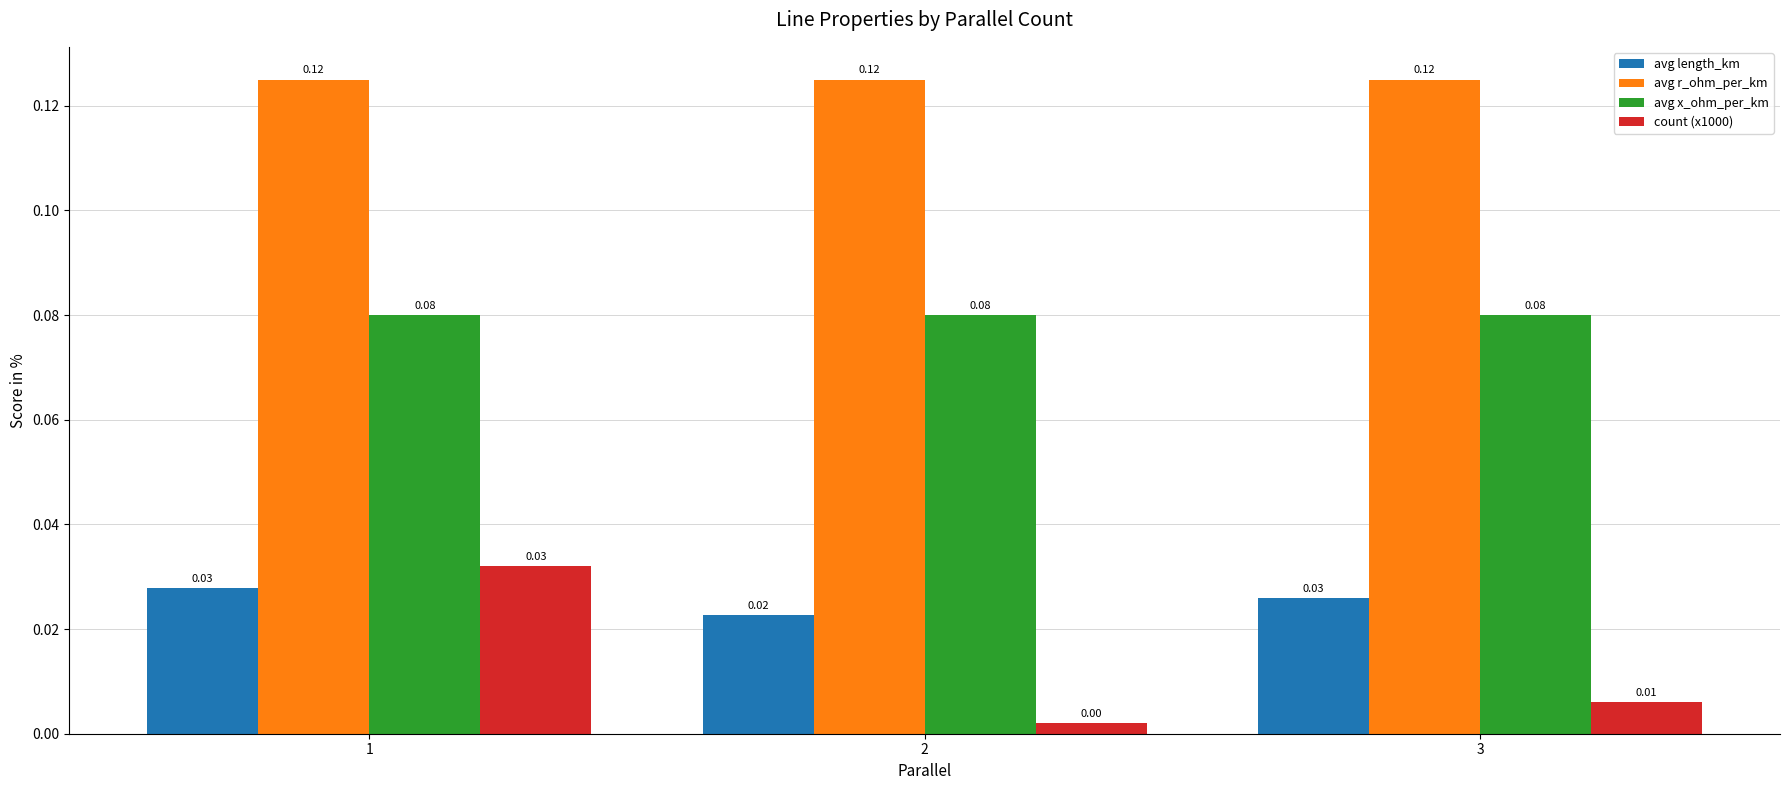

What is the total value across all series at 2?

0.2